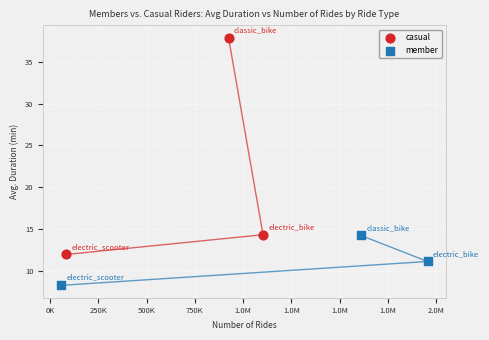

Which series has the largest Y range (max minus min)?

casual